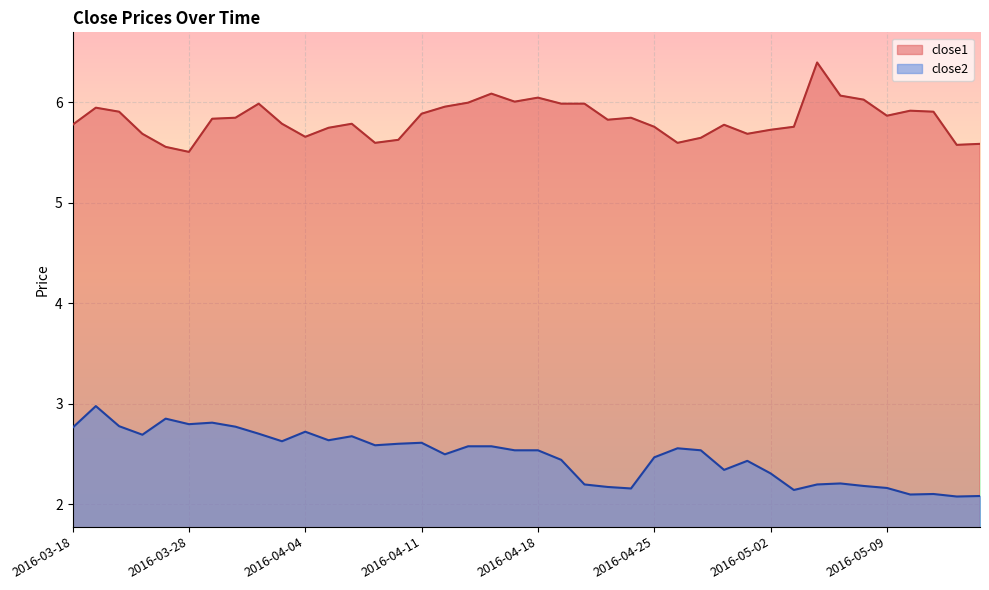

What is the total value across all series at 2016-04-27?

8.2